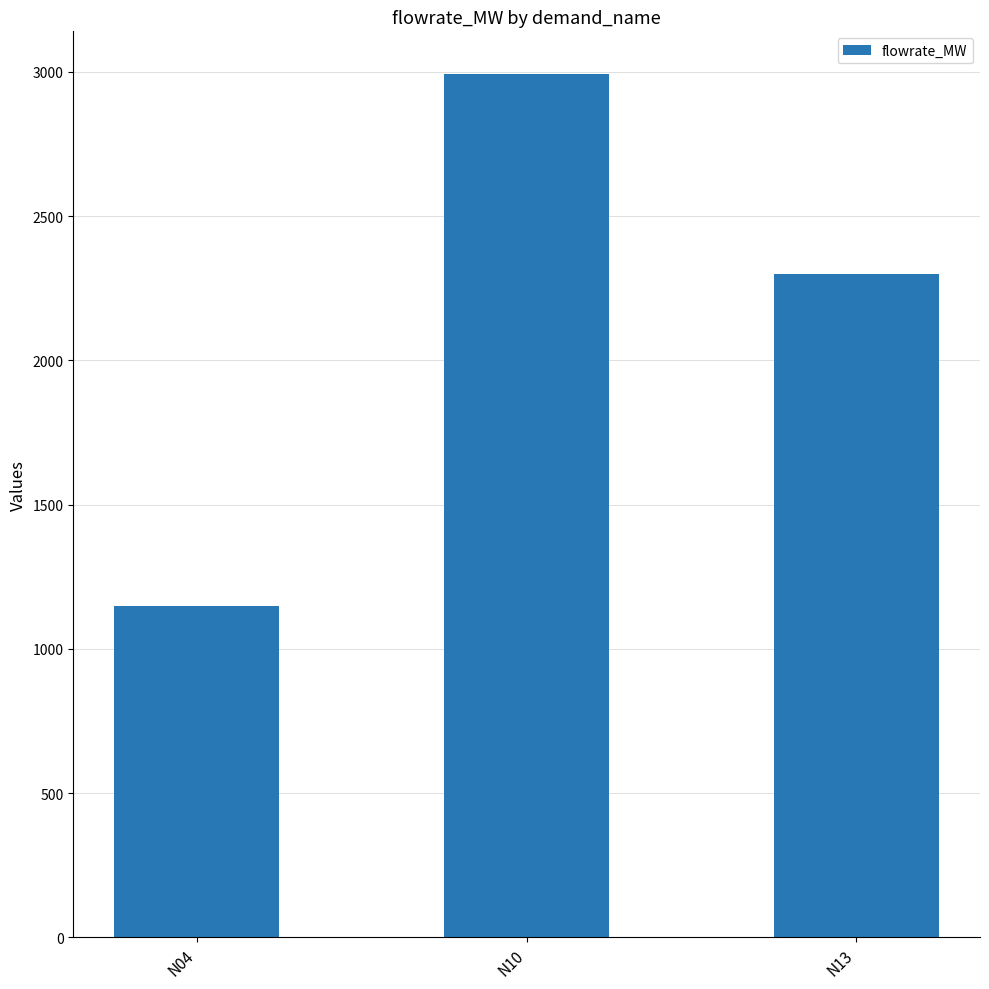

True or false: the data shows 1150.5 at N04.

True